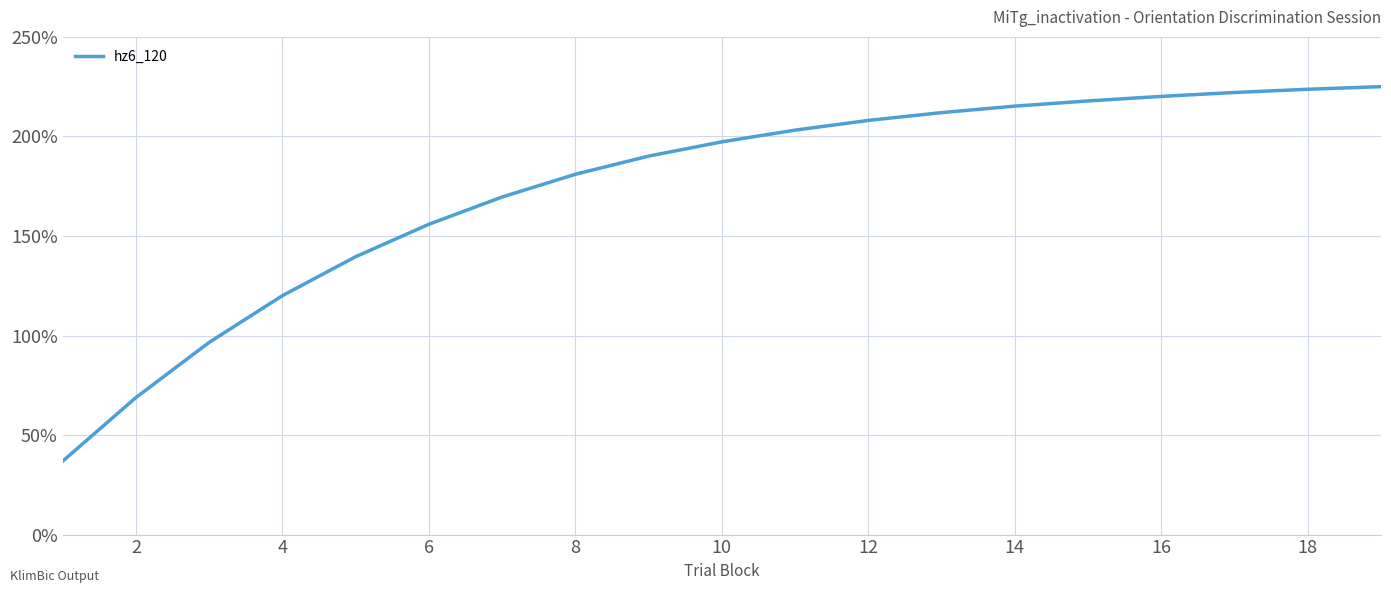

What is the maximum value shown in the chart?

225.0